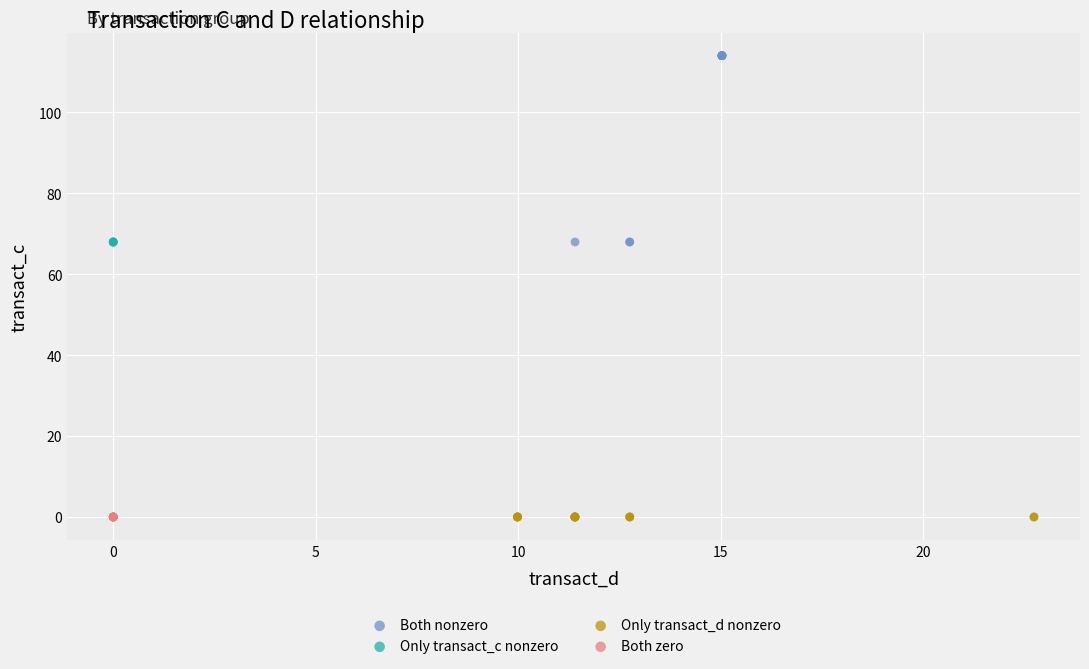

Which series contains the highest Y value?

Both nonzero